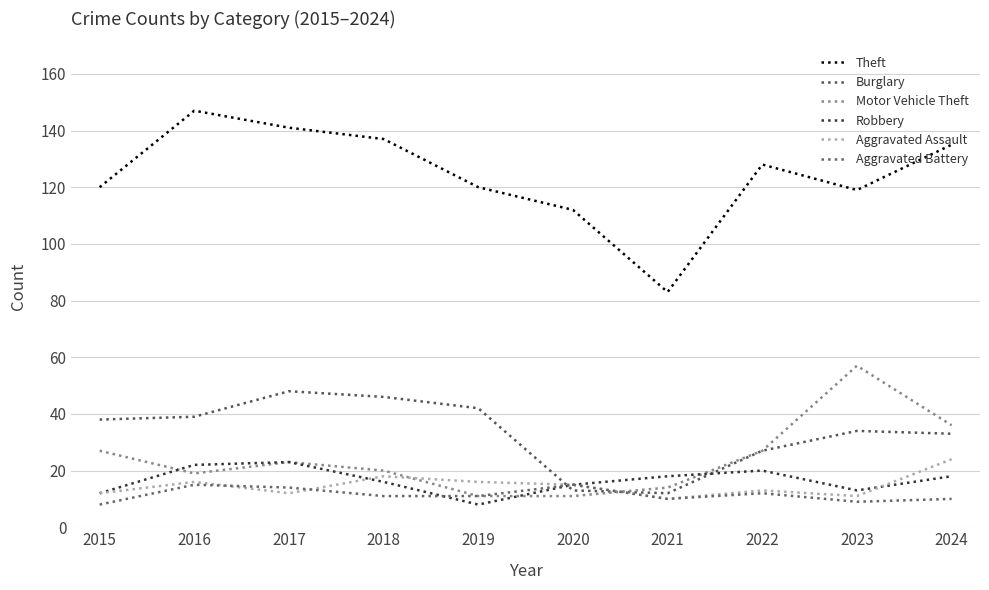

Between 2018 and 2020, which series saw the biggest shift?

Burglary